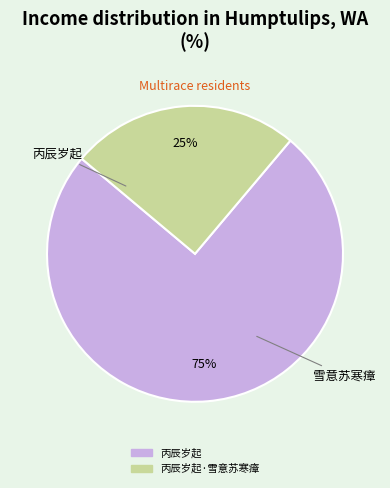

Does any single category account for the majority?

Yes